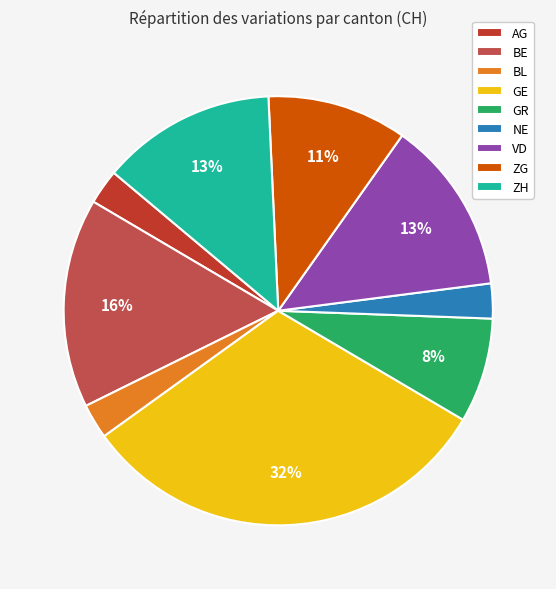

True or false: ZH accounts for 5% of the total.

False